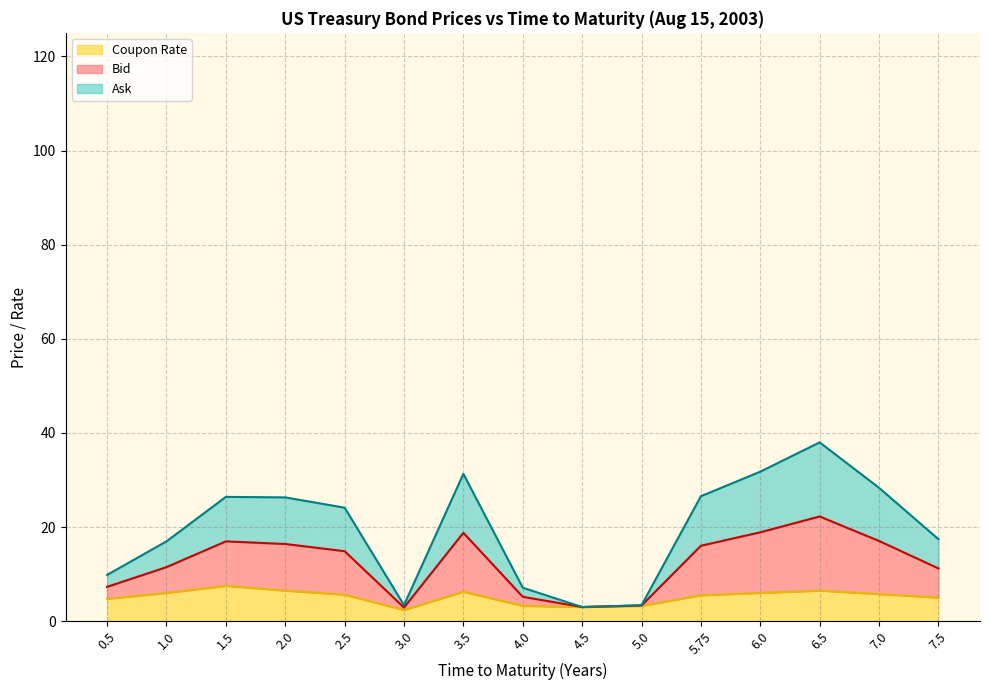

True or false: Coupon Rate has a value of 5.5 at 5.75.

True